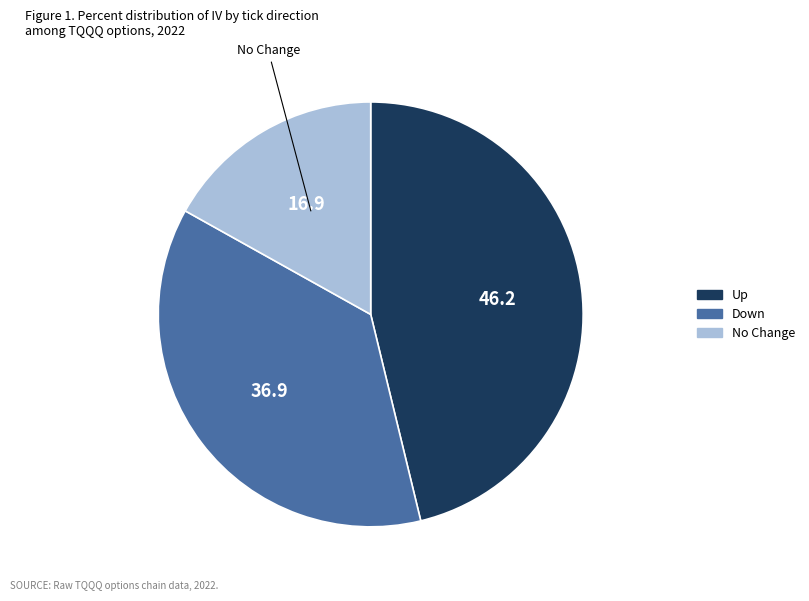

Is there a majority slice in this chart?

No